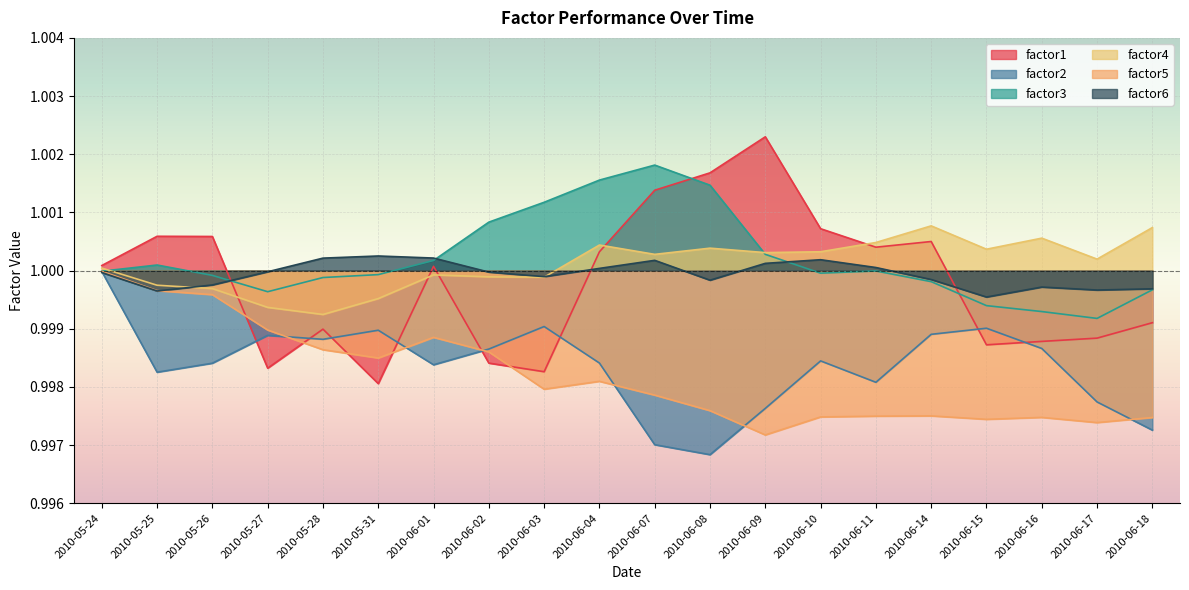

At which label does factor1 first exceed 1?

2010-05-24